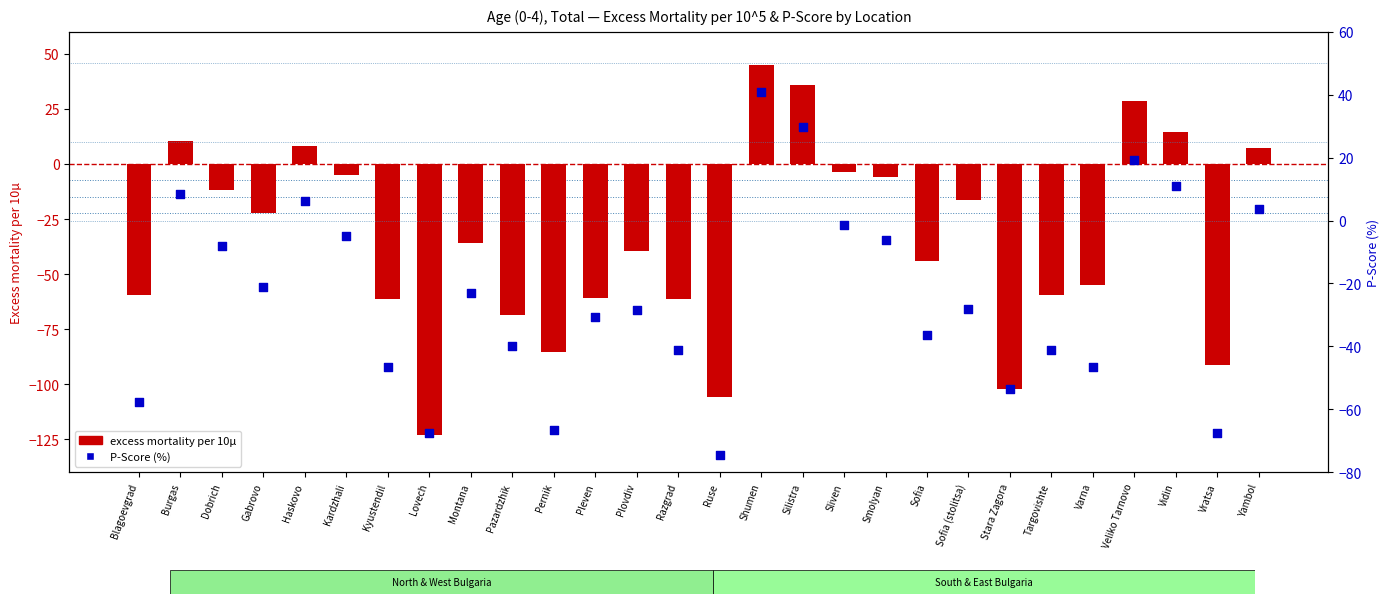

What are all the series names shown in the legend?

excess mortality per 10^5, P-Score (%)